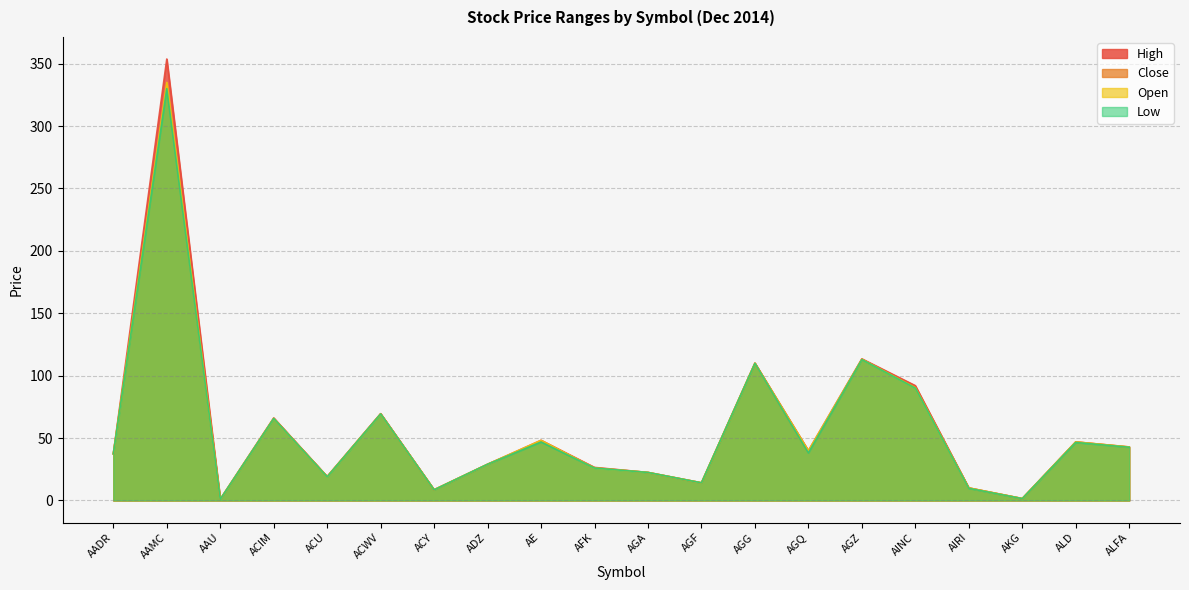

List the labels in order of Low value, largest first.

AAMC, AGZ, AGG, AINC, ACWV, ACIM, AE, ALD, ALFA, AGQ, AADR, ADZ, AFK, AGA, ACU, AGF, AIRI, ACY, AKG, AAU